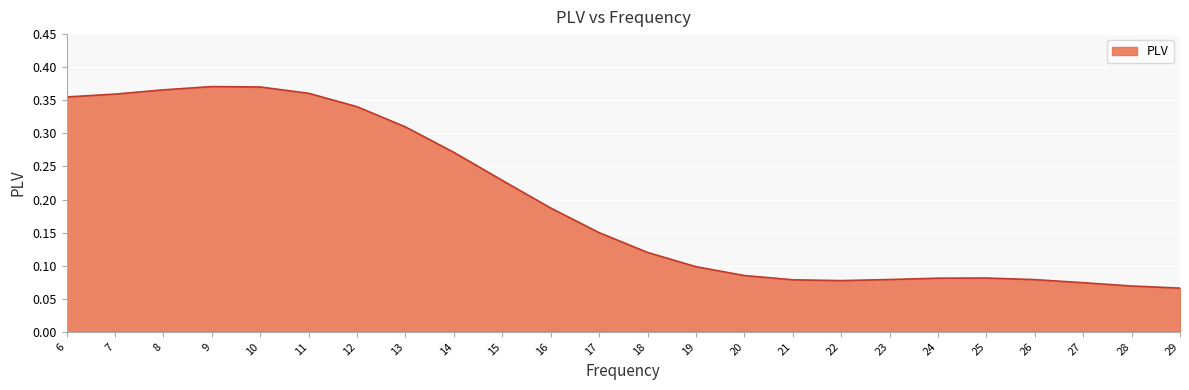

Which has a higher value, 14 or 16?

14